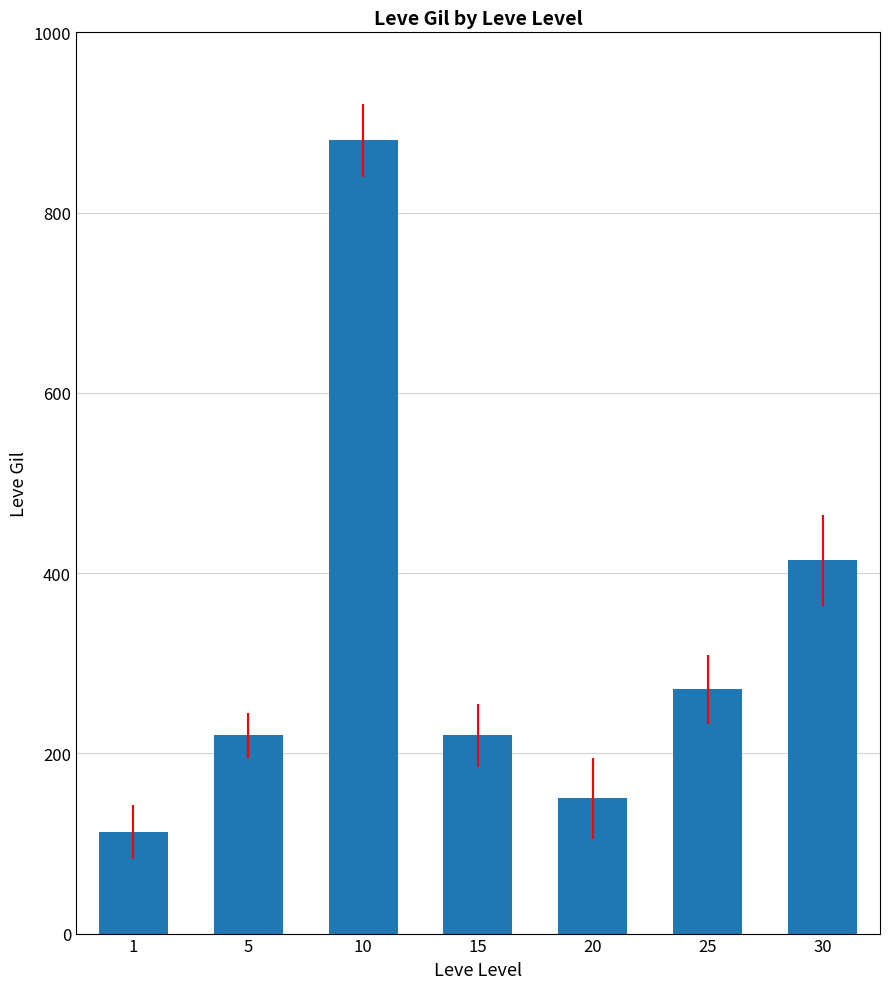

Reading left to right, extract all data points from this chart.

1=113	5=220	10=880	15=220	20=150	25=271	30=414